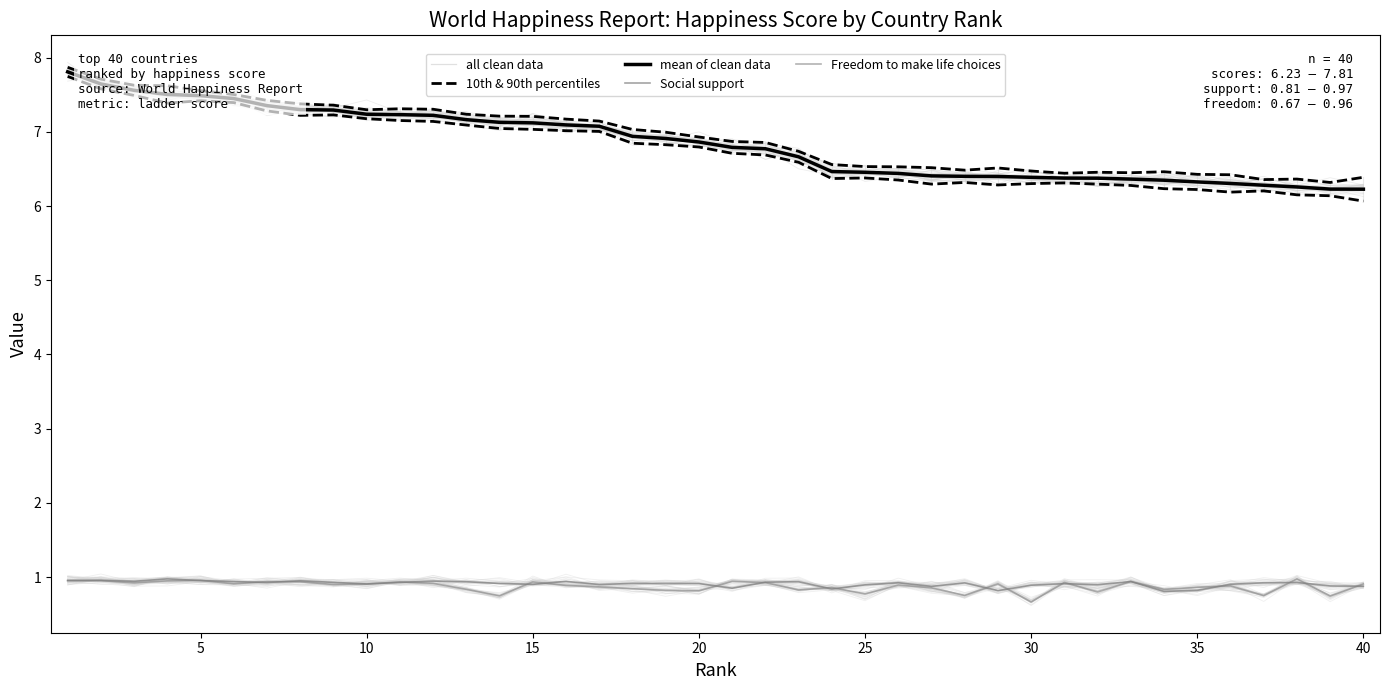

What is the difference between the second highest and minimum values in the Freedom to make life choices series?

0.3